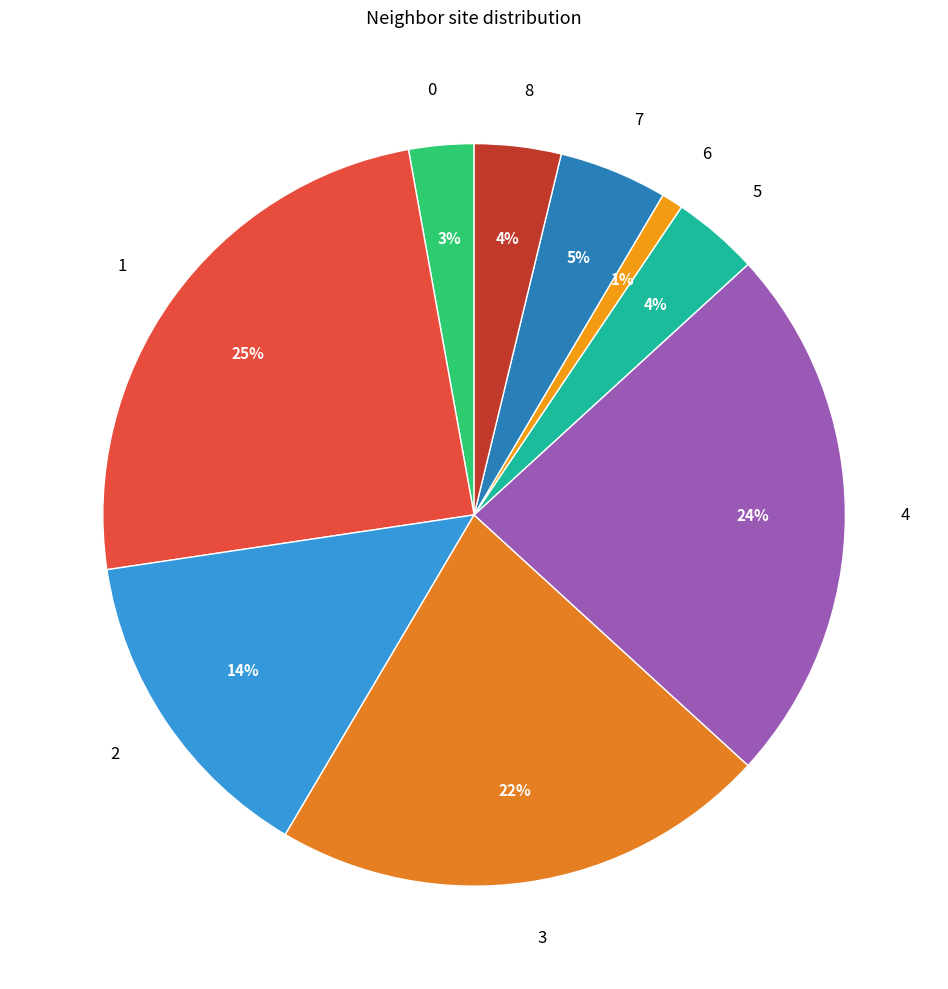

To the nearest percent, what is the average slice percentage?

11%